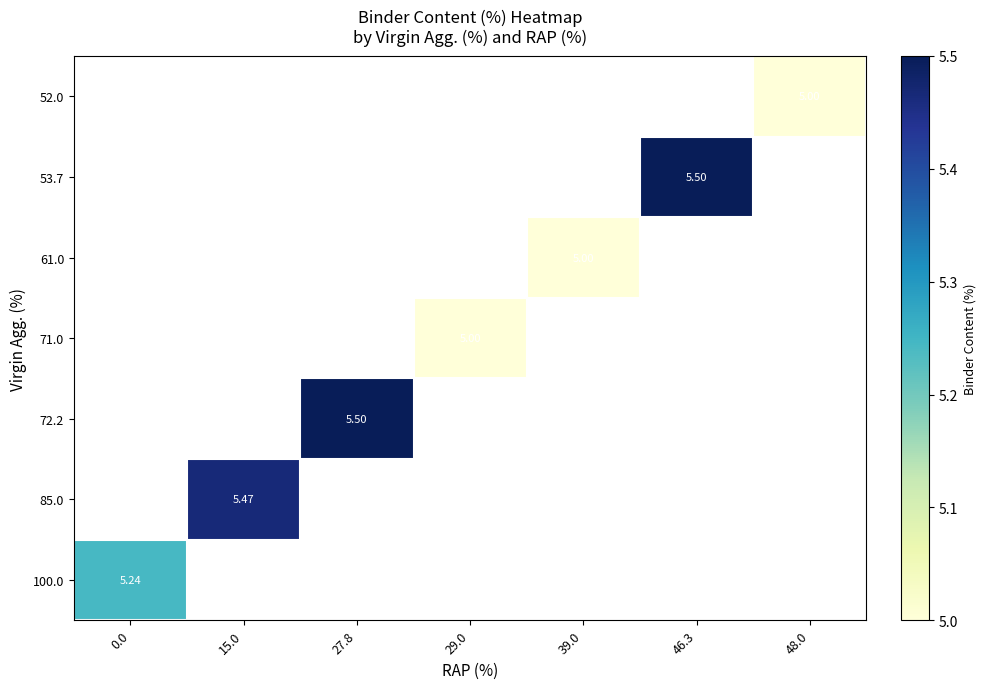

How many data points does each series have?

7